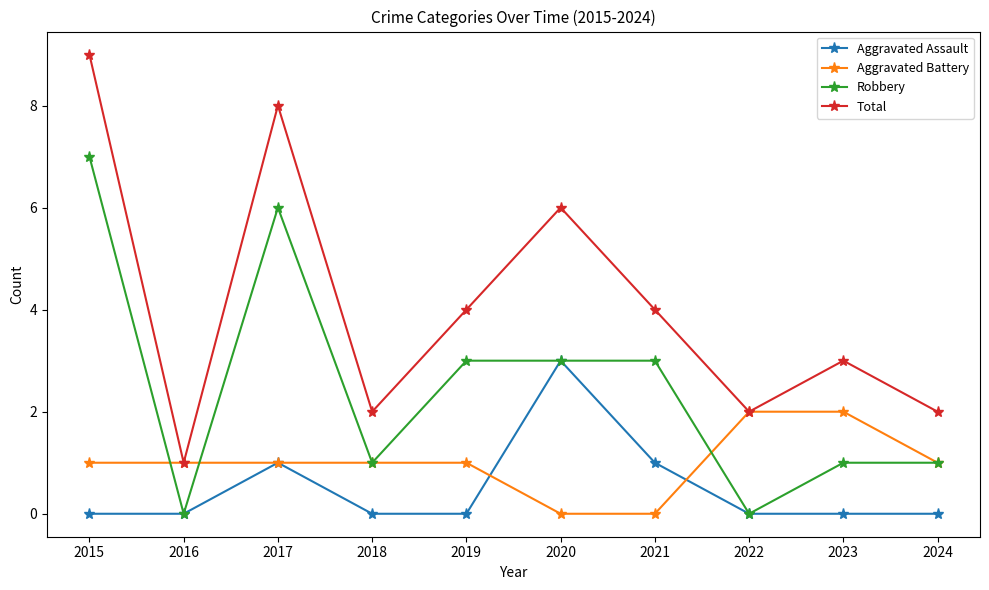

At which label does Robbery first exceed 3?

2015